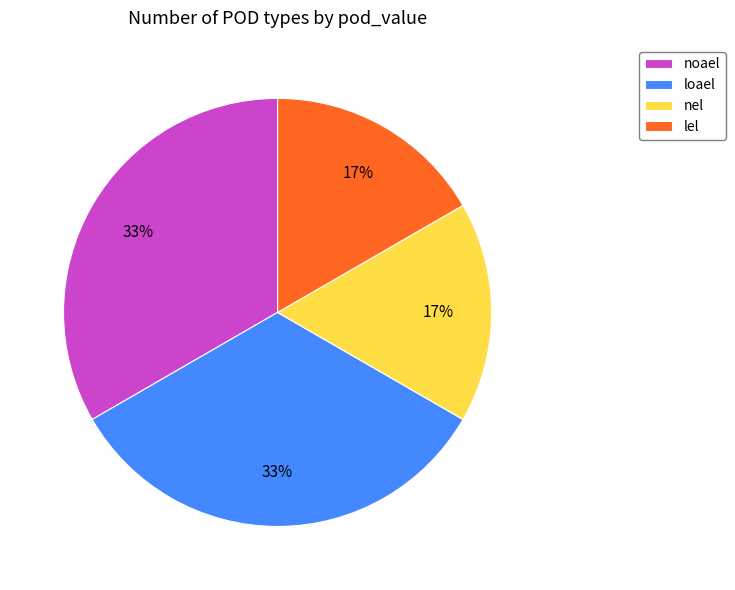

Do noael and loael together represent more than half of the pie?

Yes